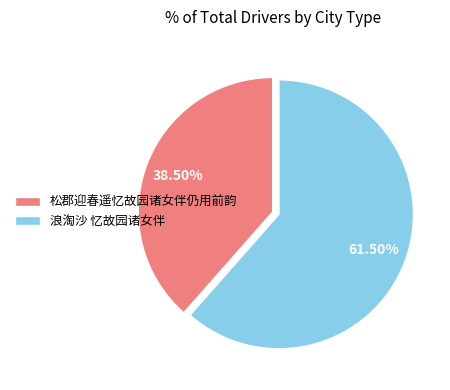

How many slices are in this pie chart?

2